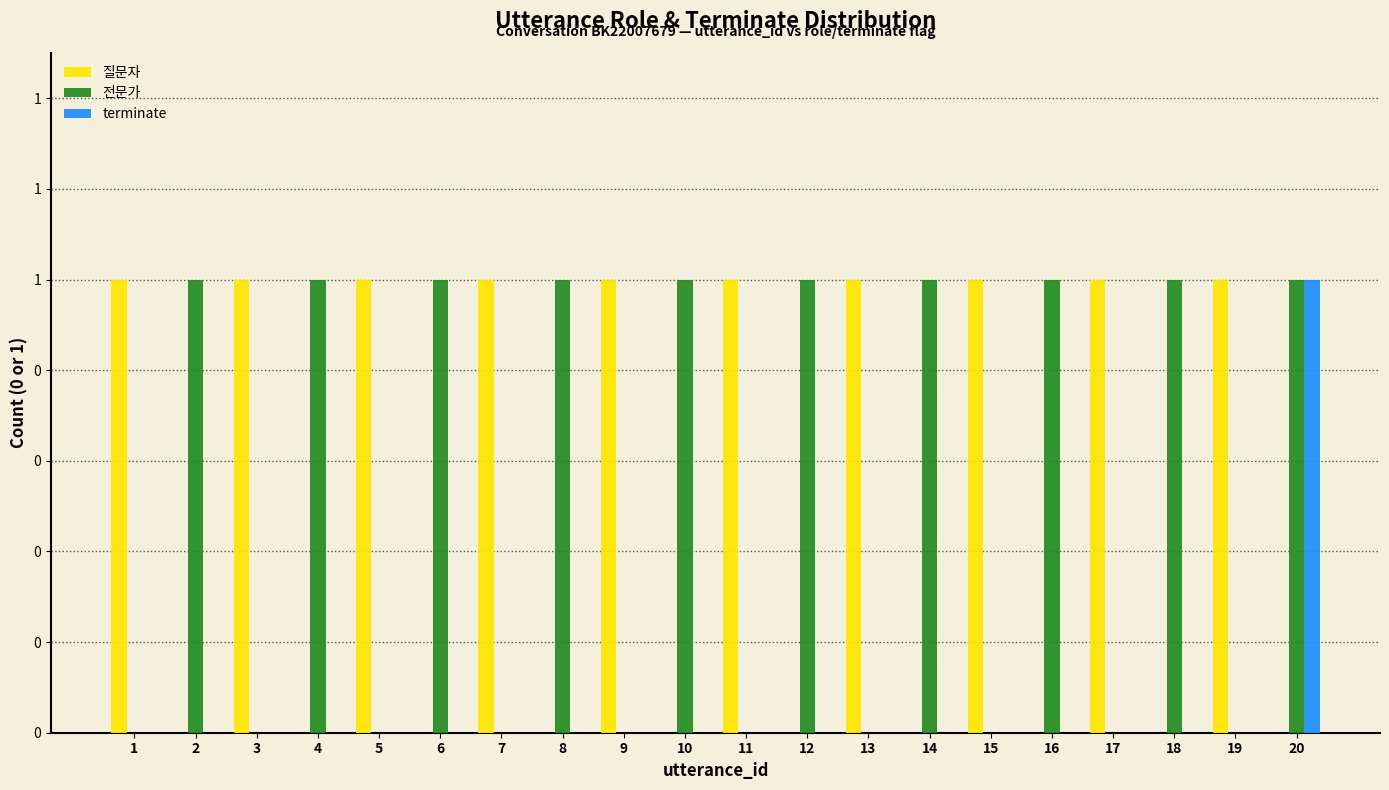

The value of 질문자 at 1 is 0. True or false?

False